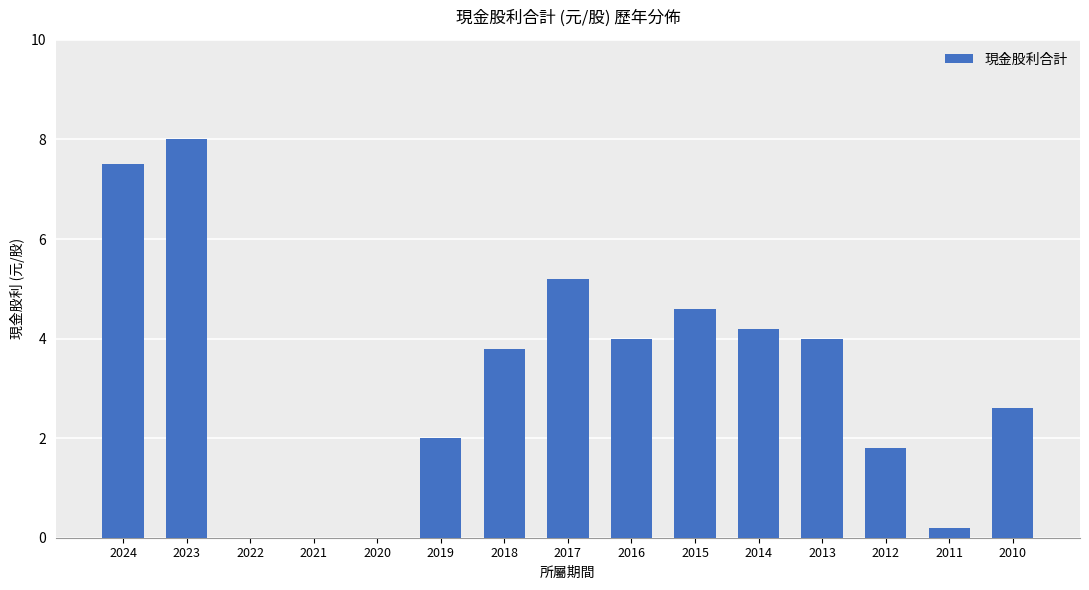

Are the bars horizontal?

No